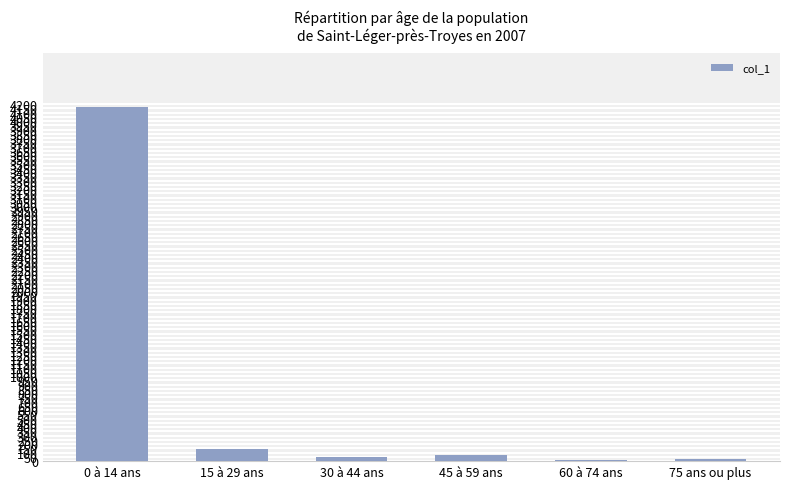

The chart shows a value of 147 at 15 à 29 ans. True or false?

True